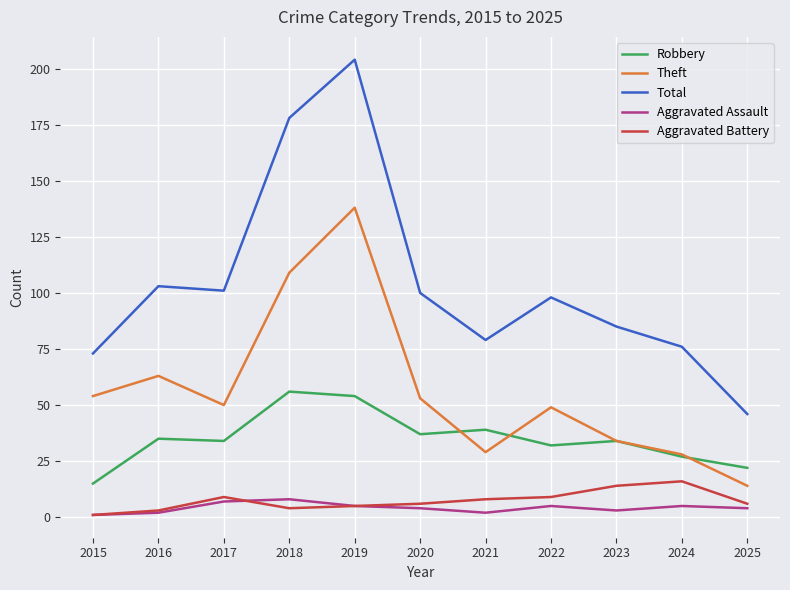

List the series in order of their peak value, highest first.

Total, Theft, Robbery, Aggravated Battery, Aggravated Assault